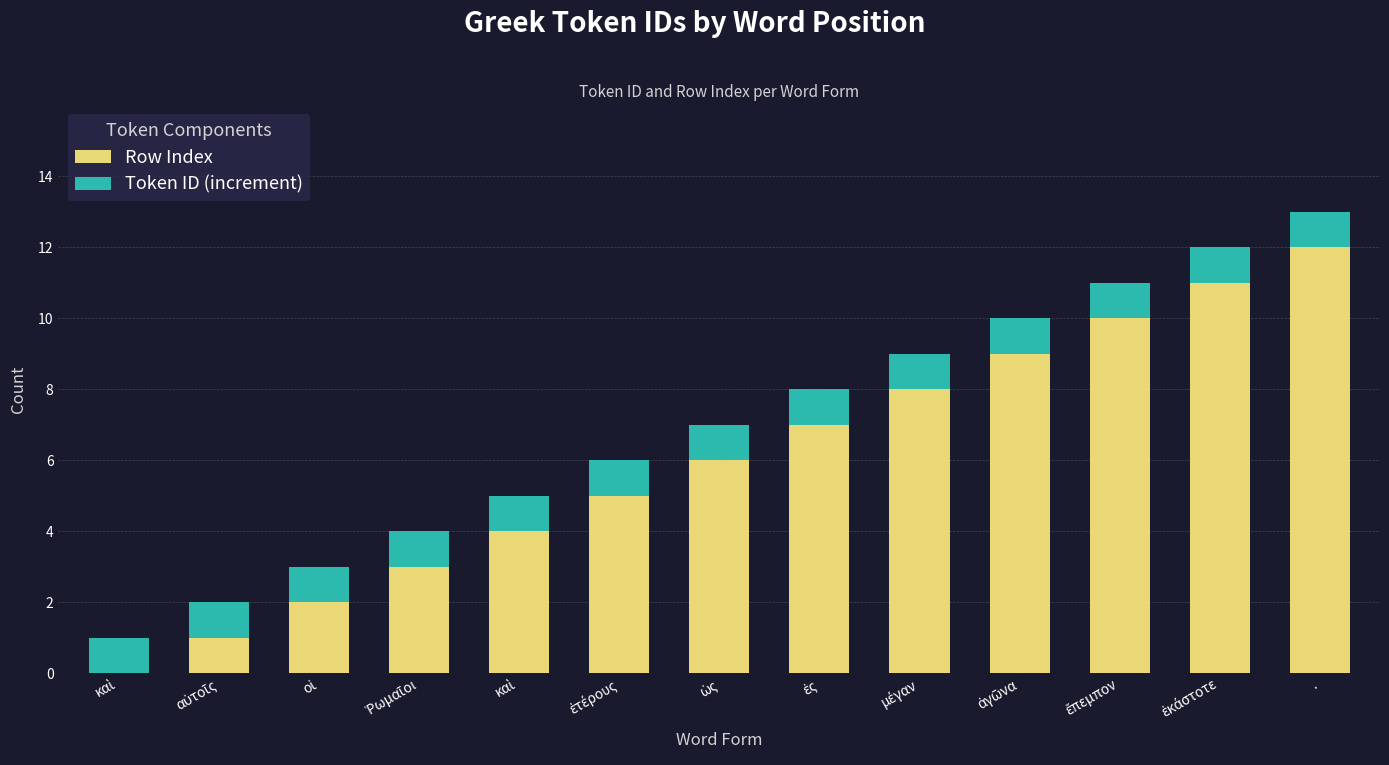

The value of Row Index at ὡς is 6. True or false?

True